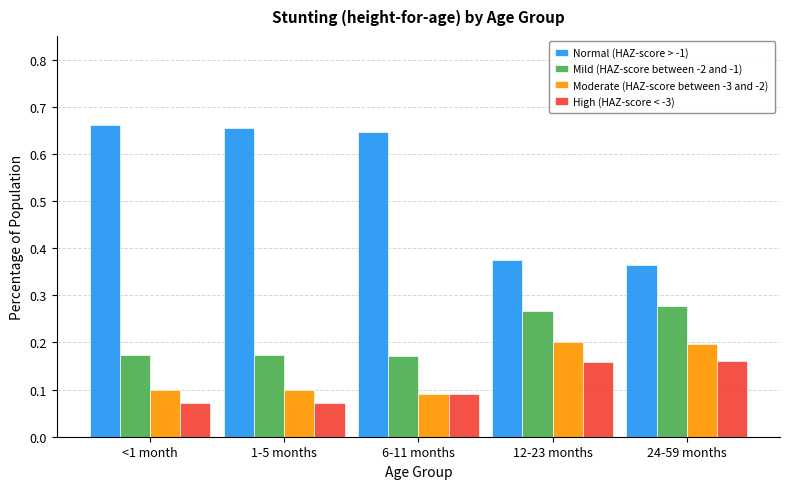

What is the label of the 5th bar from the right?

<1 month